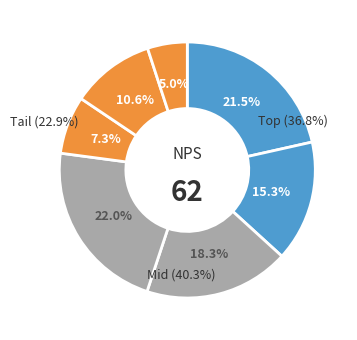

How many slices are in this pie chart?

7